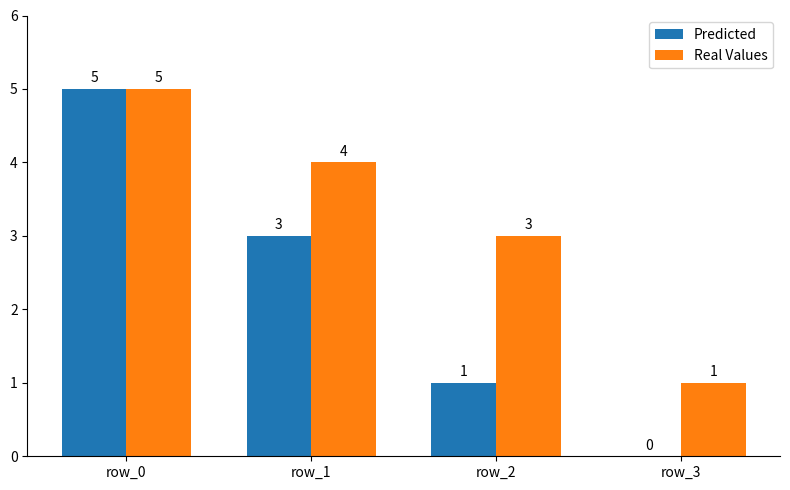

True or false: Real Values has a value of 3 at row_2.

True